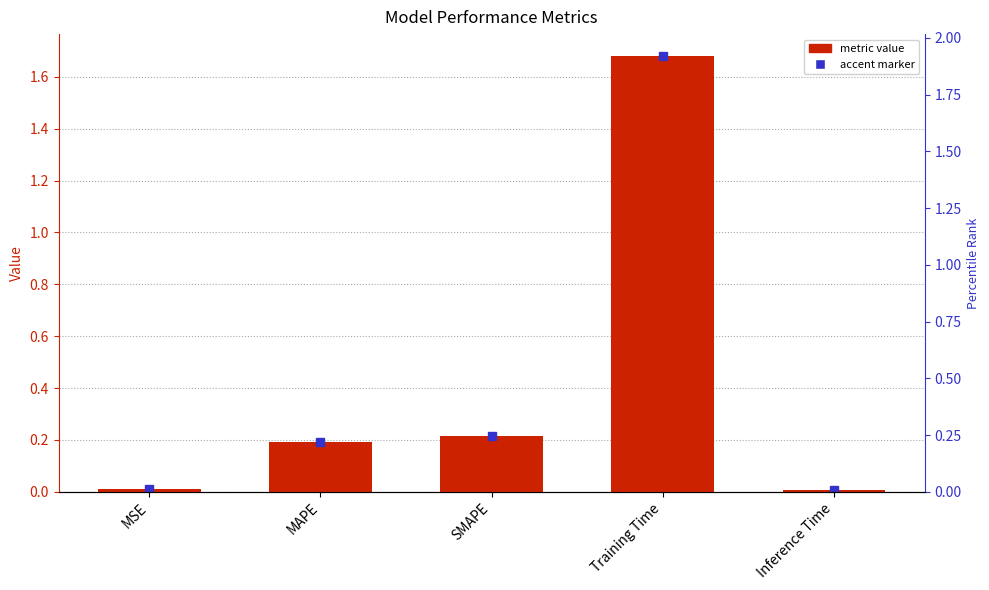

Where is the data nearest to the value 0?

Inference Time